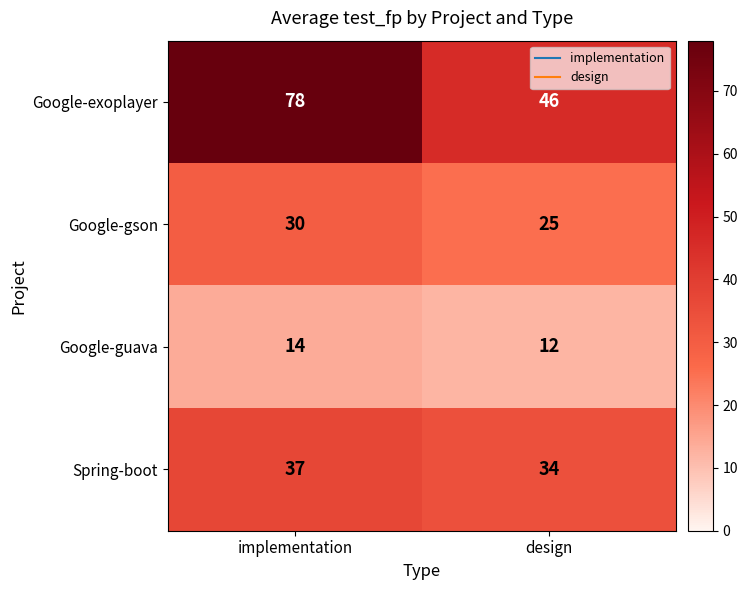

Between implementation and design, which series saw the biggest shift?

Google-exoplayer